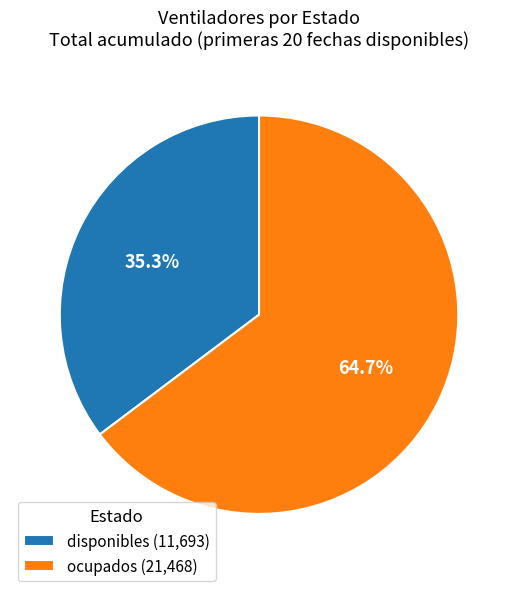

What is the largest slice in the pie chart?

ocupados